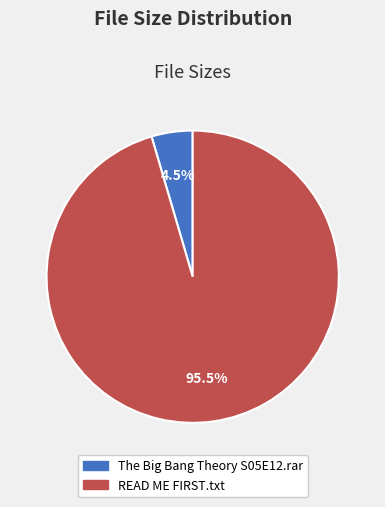

Count the number of slices in the pie.

2